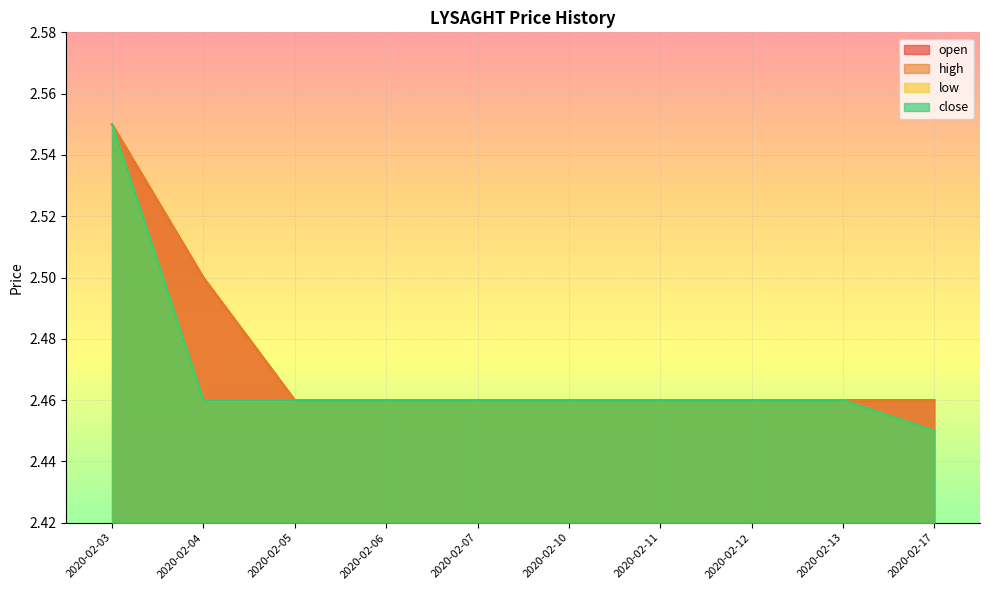

Rank the series at 2020-02-07 from lowest to highest value.

open, high, low, close